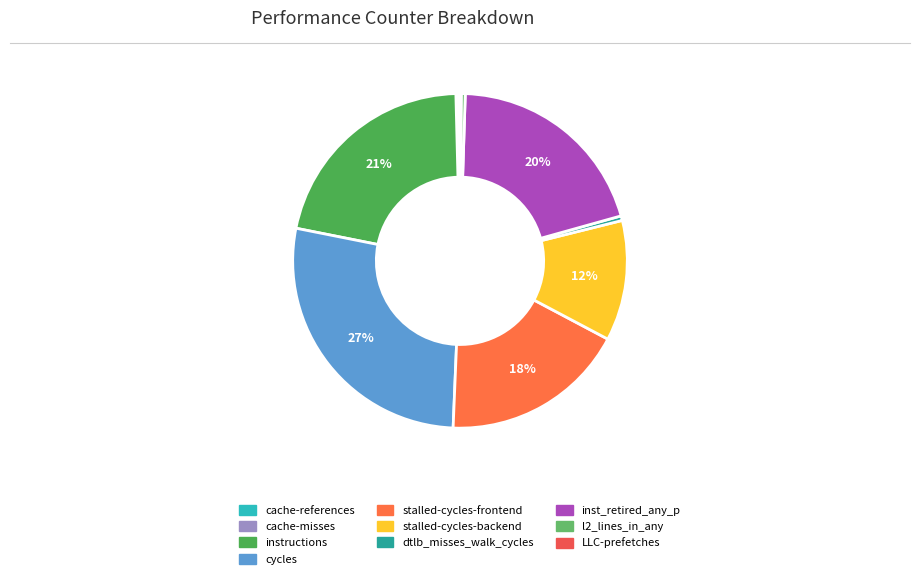

Between inst_retired_any_p and cache-references, which is larger?

inst_retired_any_p